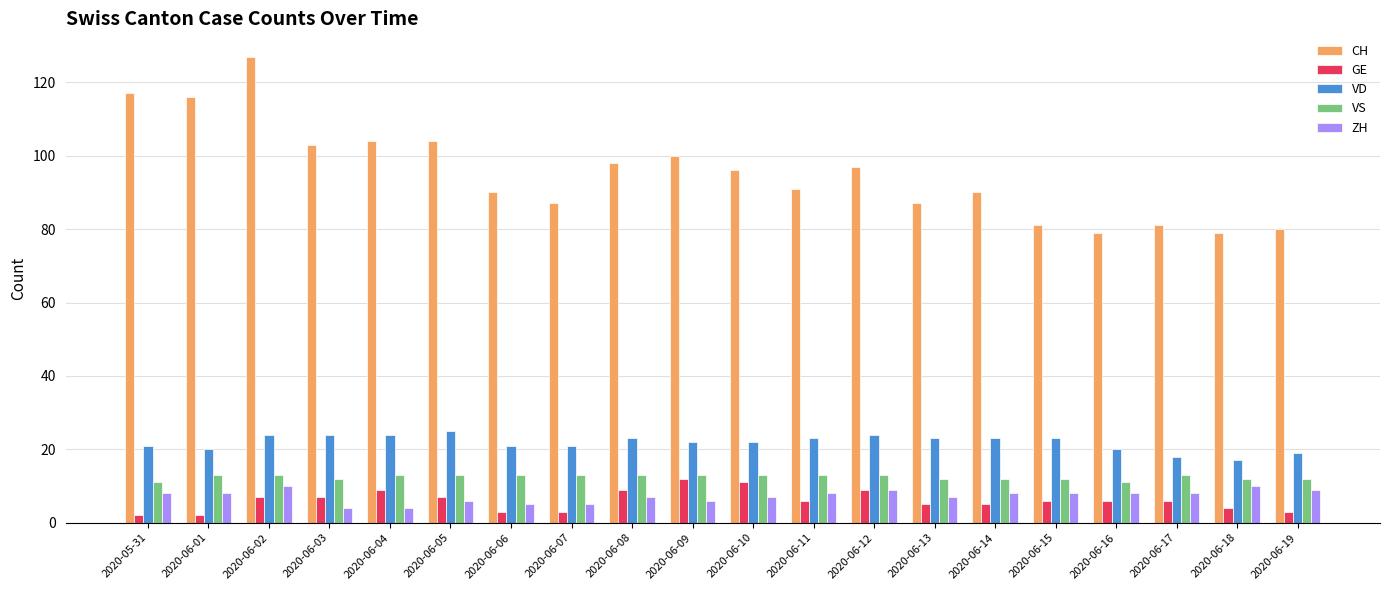

What is the difference between the second highest and minimum values in the VD series?

7